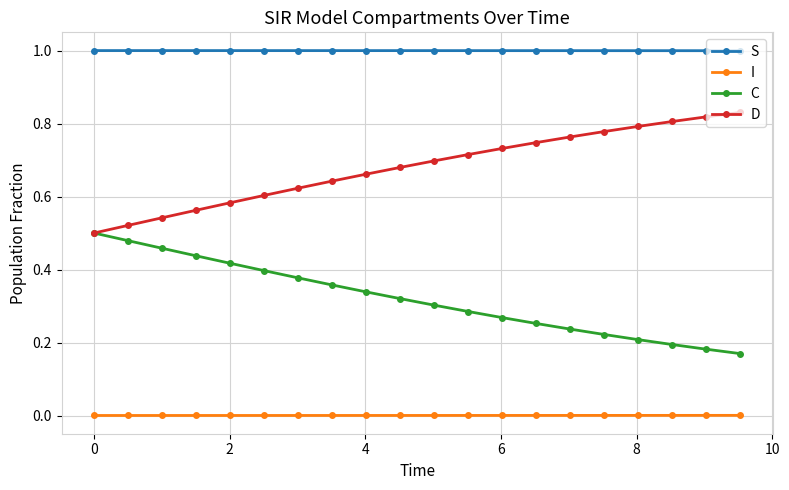

True or false: D and S intersect in this chart.

False